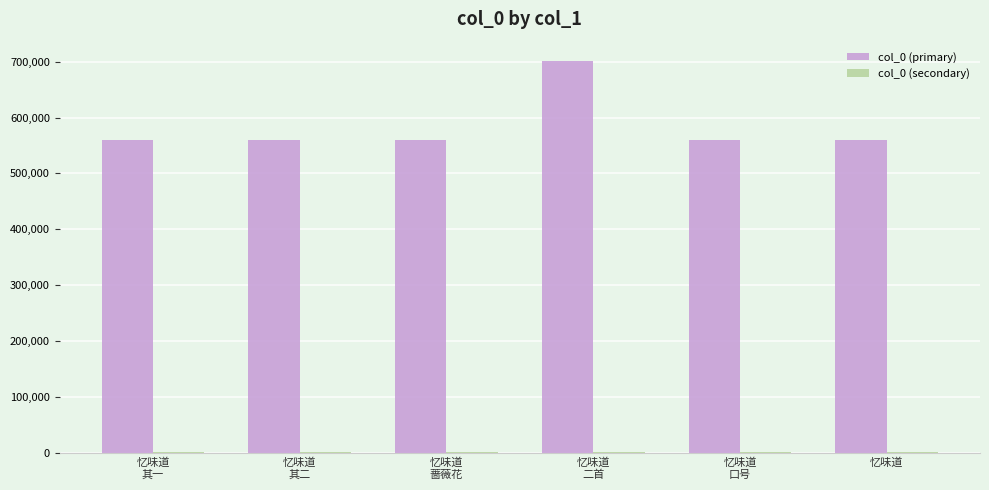

The value of col_0 (primary) at 忆味道 is 792028.7. True or false?

False